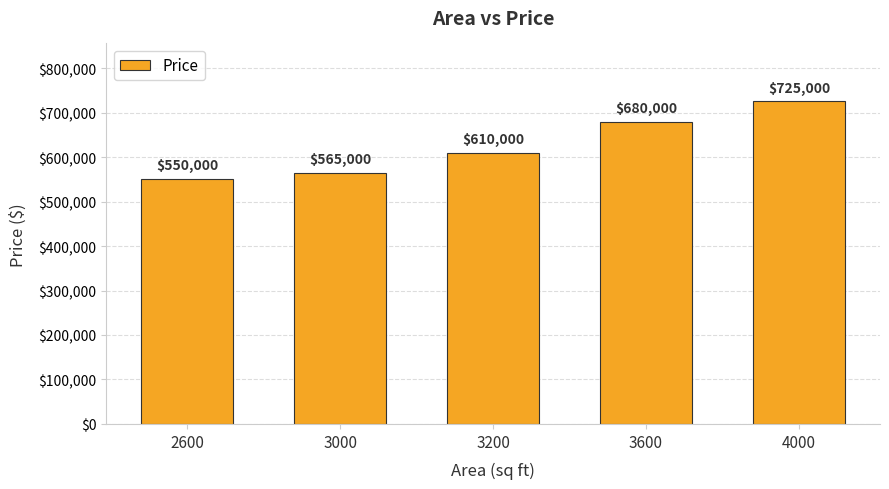

List the labels in order of value, largest first.

4000, 3600, 3200, 3000, 2600